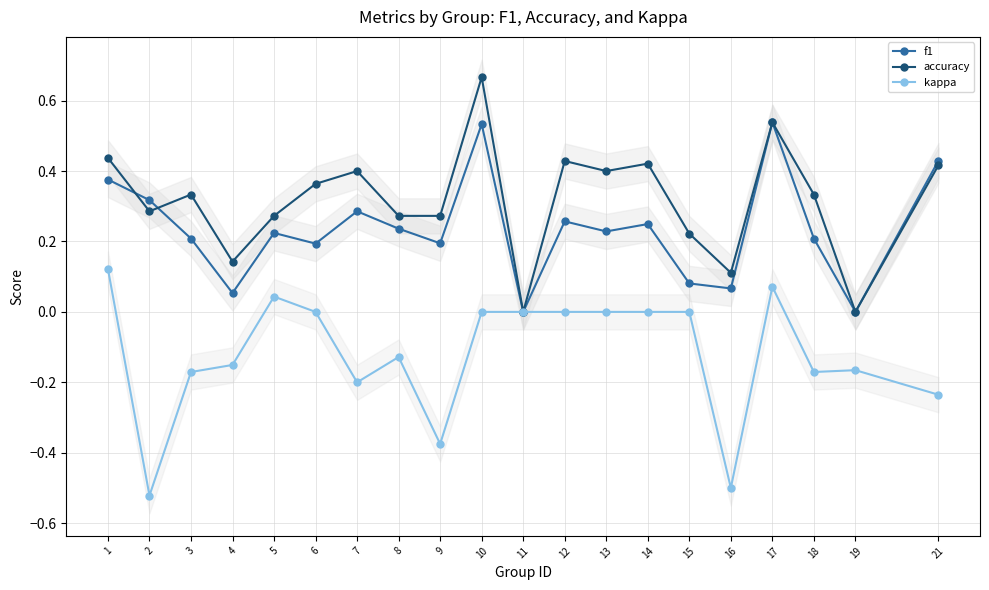

Reading left to right, list all the values displayed in this chart.

f1: 0.4	0.3	0.2	0.1	0.2	0.2	0.3	0.2	0.2	0.5	0.0	0.3	0.2	0.2	0.1	0.1	0.5	0.2	0.0	0.4
accuracy: 0.4	0.3	0.3	0.1	0.3	0.4	0.4	0.3	0.3	0.7	0.0	0.4	0.4	0.4	0.2	0.1	0.5	0.3	0.0	0.4
kappa: 0.1	-0.5	-0.2	-0.2	0.0	0.0	-0.2	-0.1	-0.4	0.0	0.0	0.0	0.0	0.0	0.0	-0.5	0.1	-0.2	-0.2	-0.2